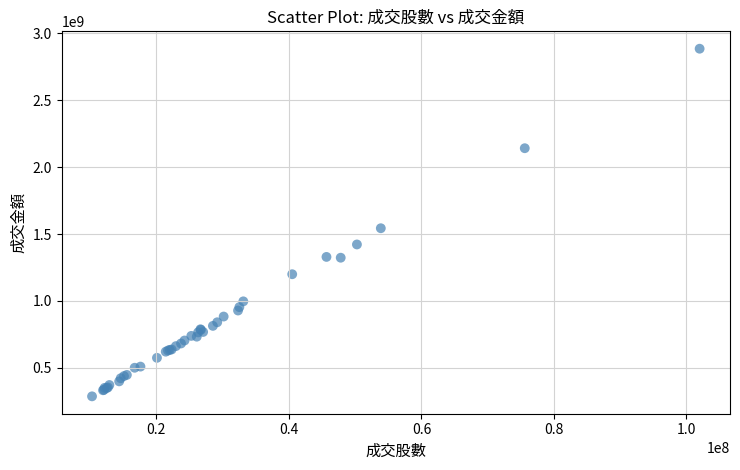

What Y value in the scatter plot is closest to 1586240903?

1543536982